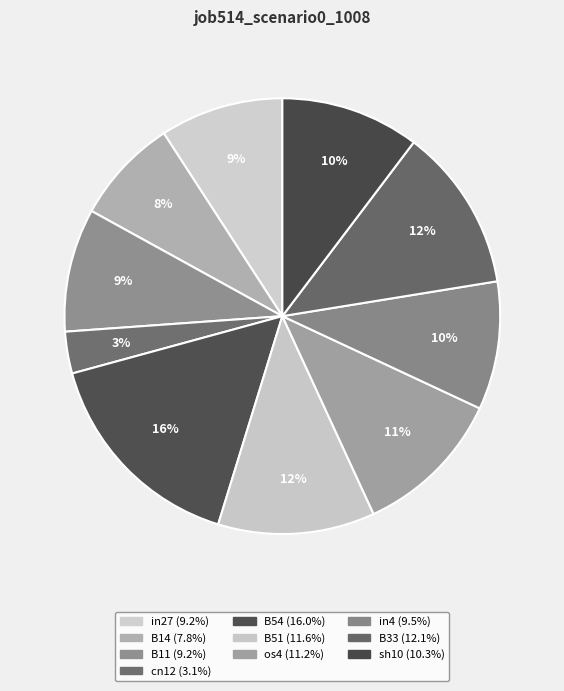

Which category has the biggest portion of the pie?

B54